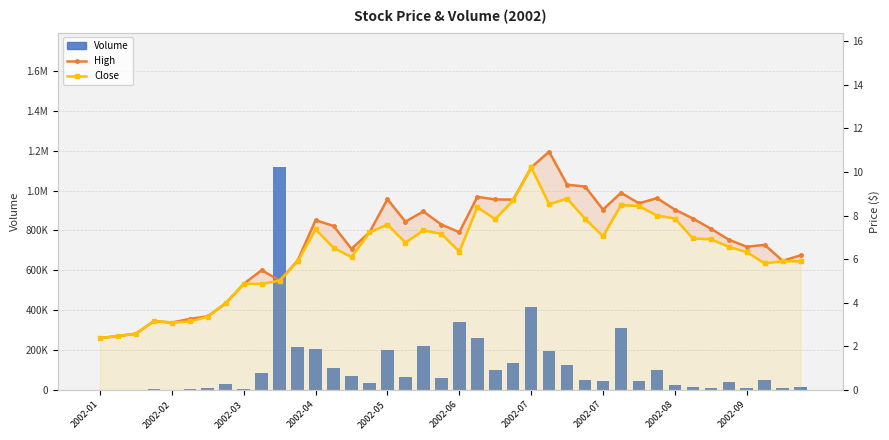

At how many categories does at least one series exceed 639434?

1